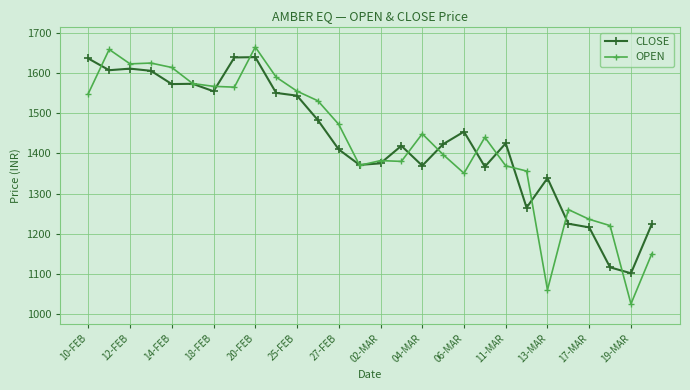

Does the chart have visible grid lines?

Yes